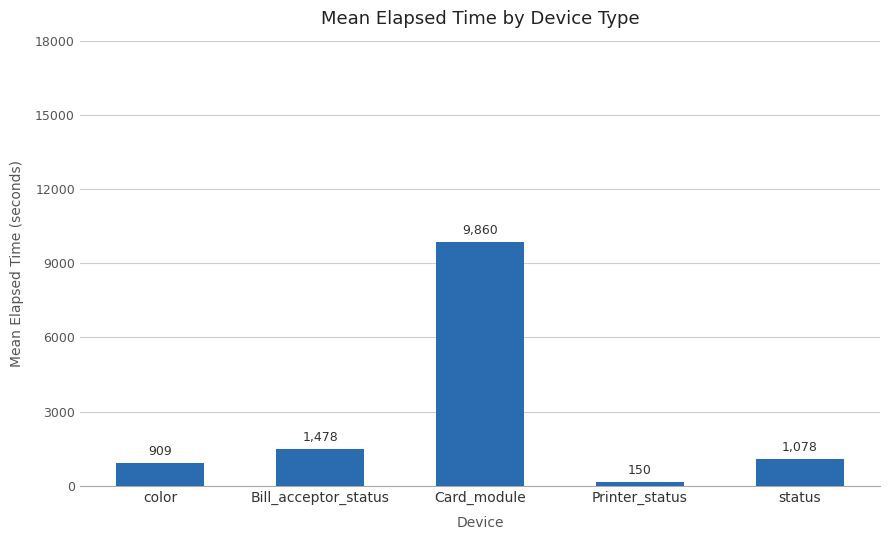

True or false: the data shows 15241.4 at Card_module.

False